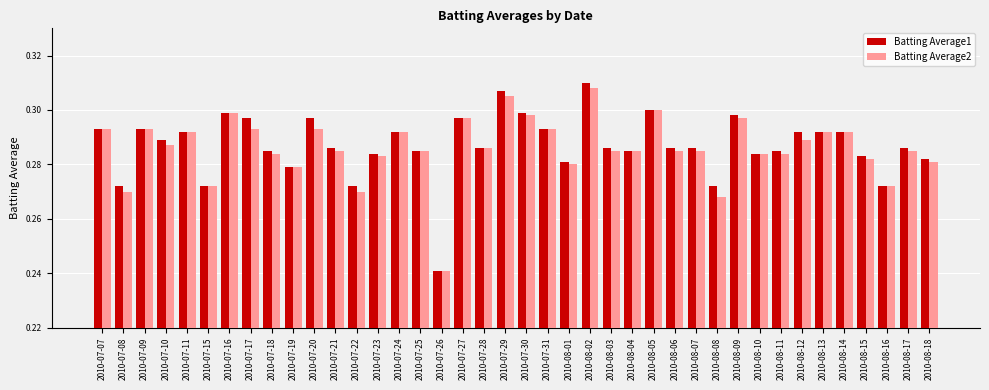

What position from the right is 2010-07-31?

19